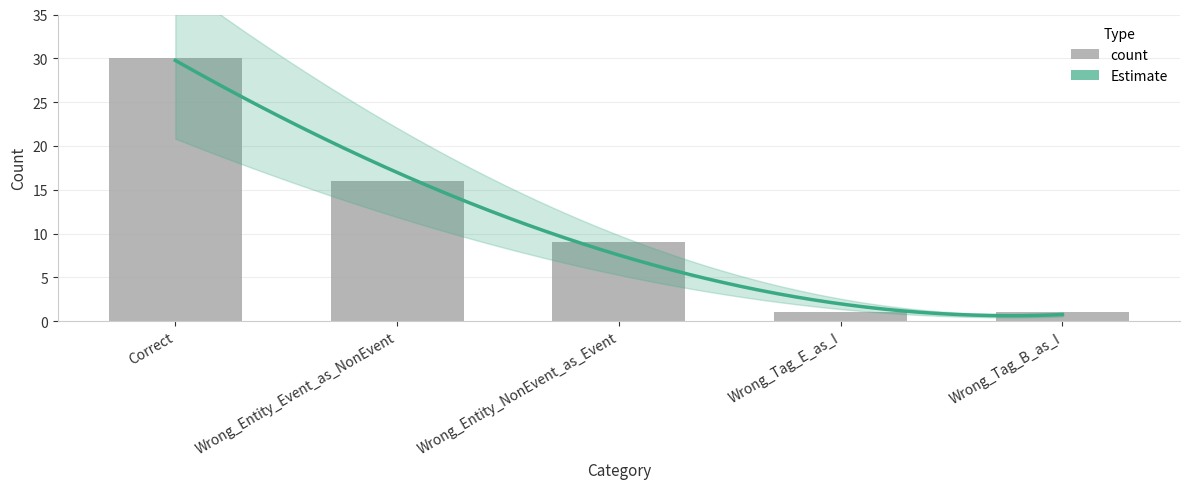

Reading left to right, extract all data points from this chart.

Correct=30	Wrong_Entity_Event_as_NonEvent=16	Wrong_Entity_NonEvent_as_Event=9	Wrong_Tag_E_as_I=1	Wrong_Tag_B_as_I=1